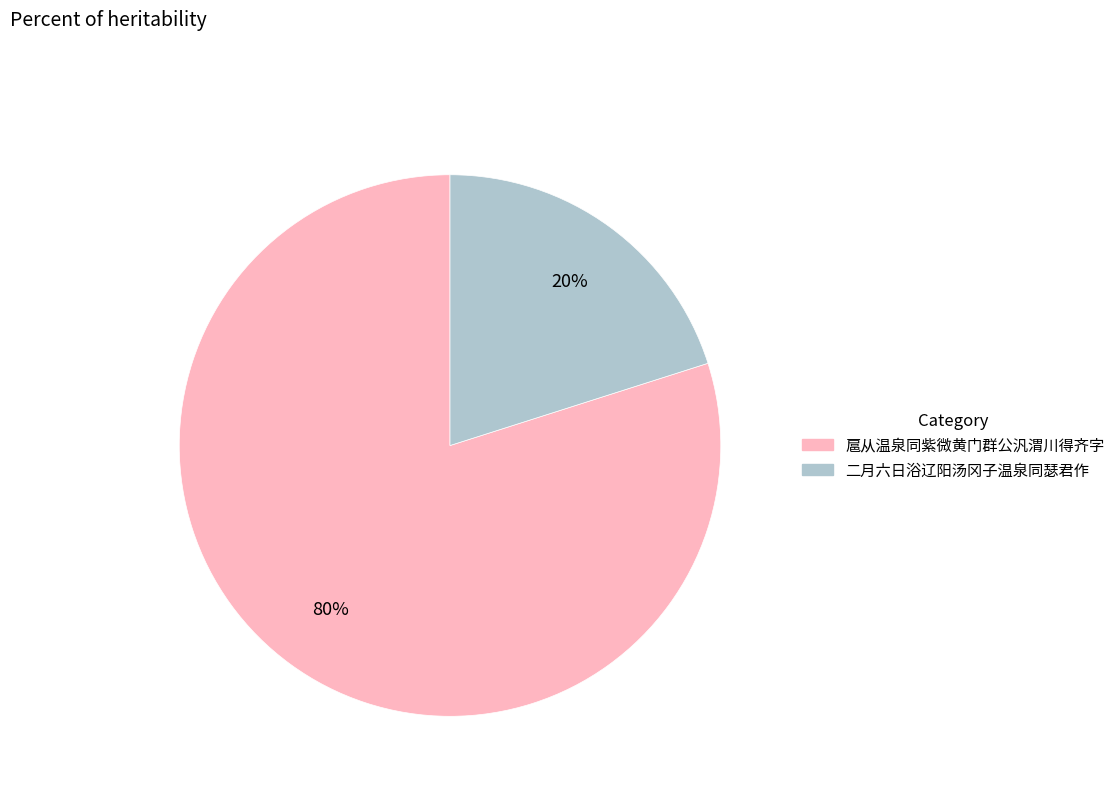

Between 二月六日浴辽阳汤冈子温泉同瑟君作 and 扈从温泉同紫微黄门群公汎渭川得齐字, which is larger?

扈从温泉同紫微黄门群公汎渭川得齐字